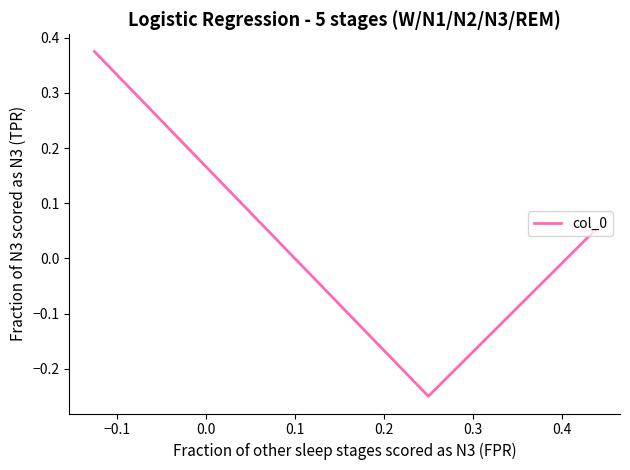

Is this an area chart (filled region under the line)?

No